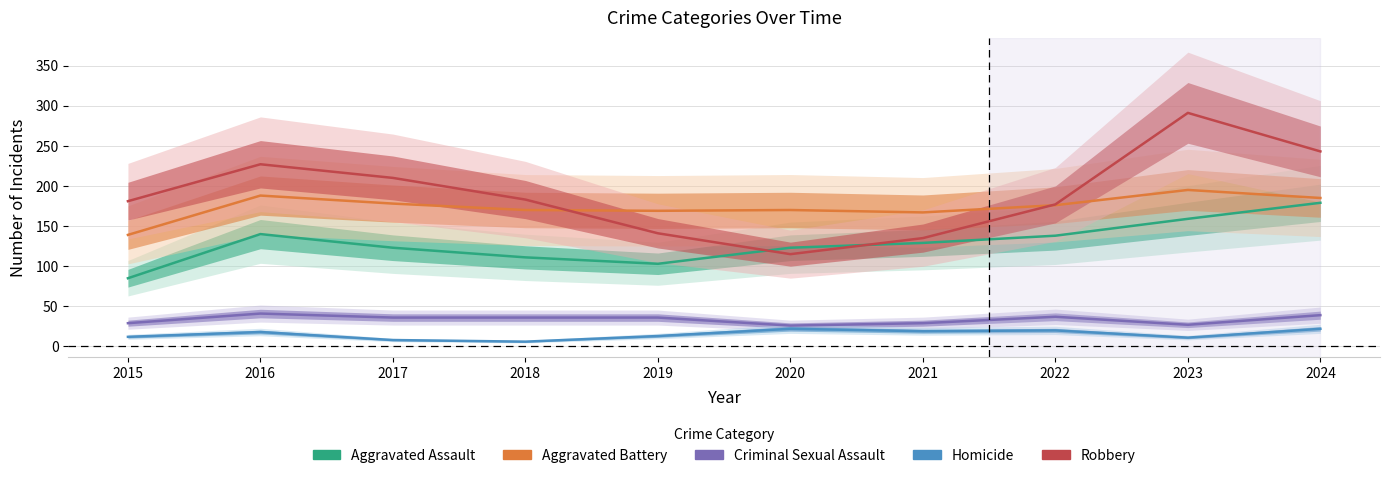

The value of Aggravated Assault at 2020 is 206. True or false?

False